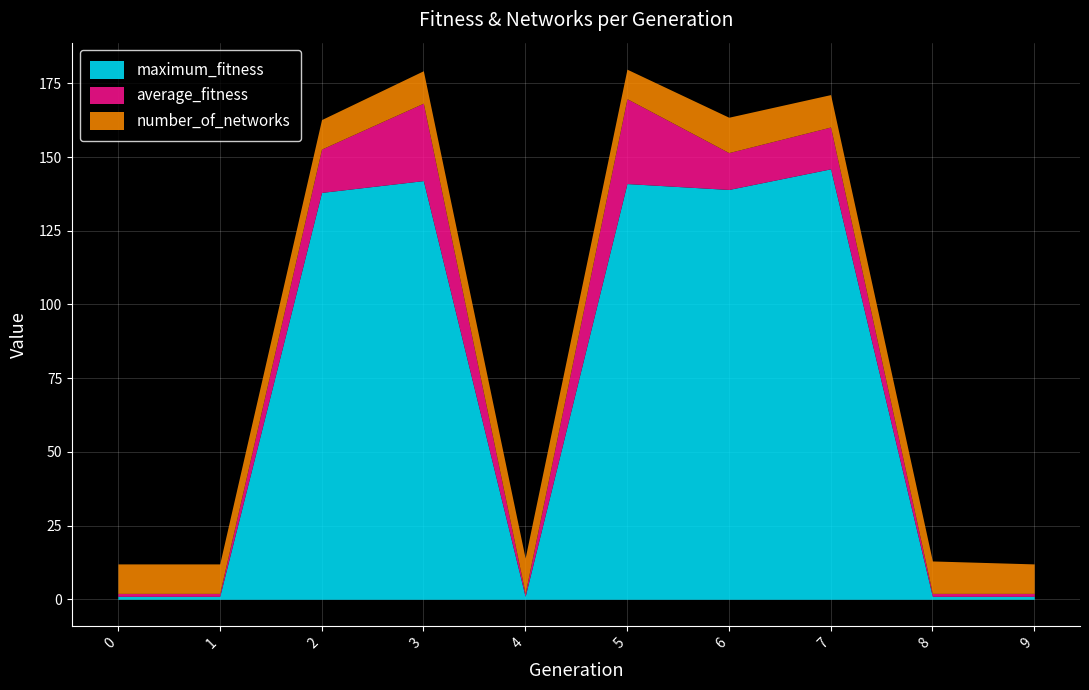

Which has a higher value, 4 or 2?

2